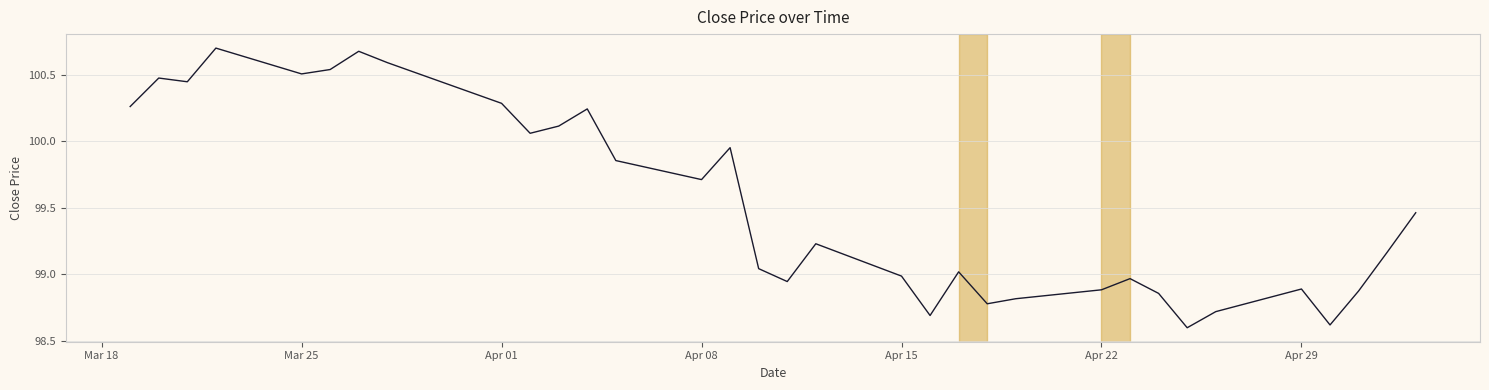

What is the minimum value shown in the chart?

98.6